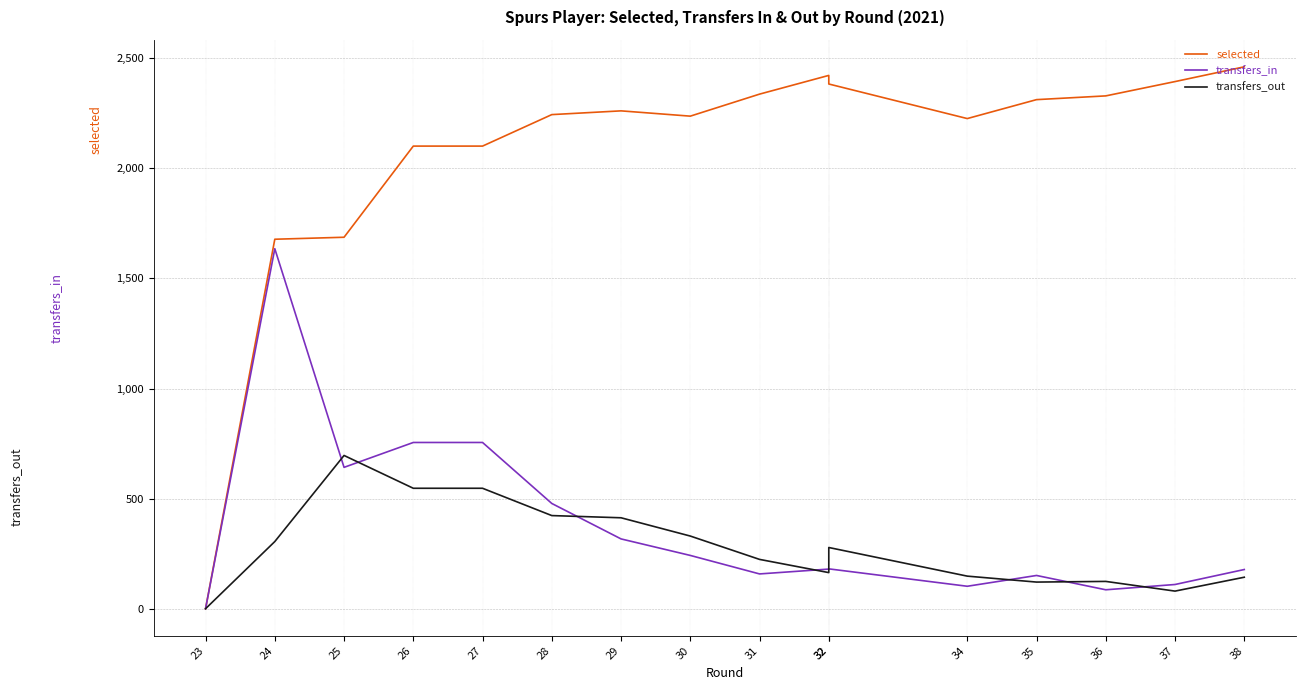

Reading left to right, what are all the values shown in this chart?

selected: 0	1678	1687	2101	2101	2244	2261	2237	2337	2422	2383	2226	2312	2329	2394	2461
transfers_in: 0	1635	642	755	755	478	317	242	158	180	181	102	151	86	110	178
transfers_out: 0	305	696	547	547	423	413	330	224	164	278	148	121	124	80	143